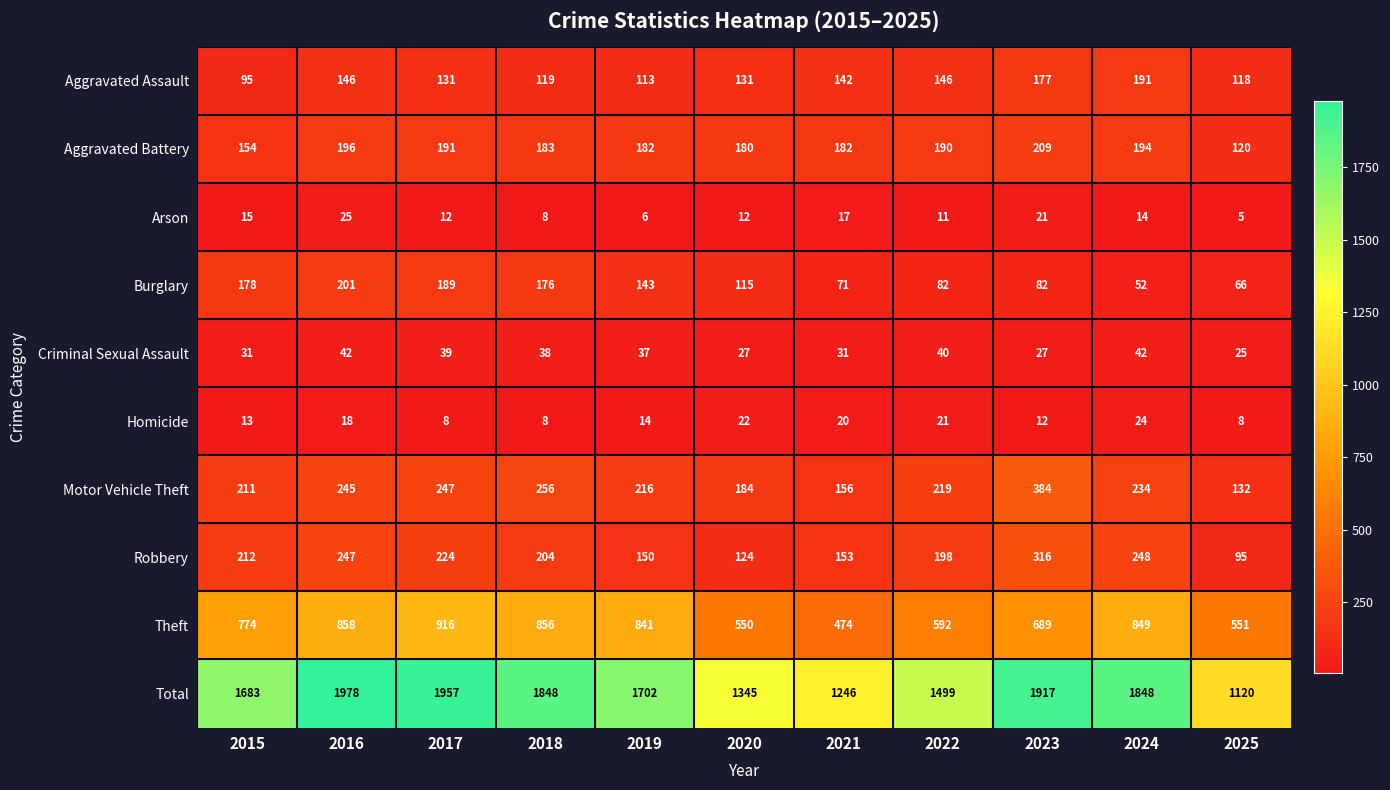

How many data points does each series have?

11